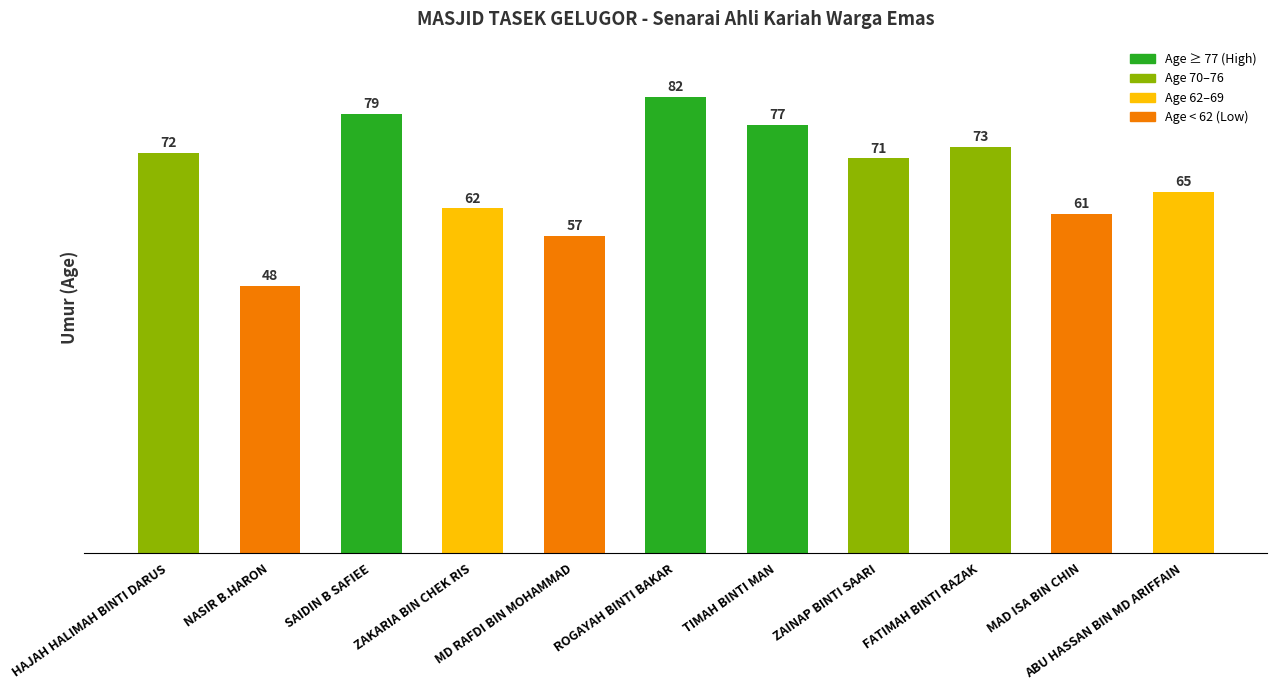

List the labels in order of value, largest first.

ROGAYAH BINTI BAKAR, SAIDIN B SAFIEE, TIMAH BINTI MAN, FATIMAH BINTI RAZAK, HAJAH HALIMAH BINTI DARUS, ZAINAP BINTI SAARI, ABU HASSAN BIN MD ARIFFAIN, ZAKARIA BIN CHEK RIS, MAD ISA BIN CHIN, MD RAFDI BIN MOHAMMAD, NASIR B.HARON